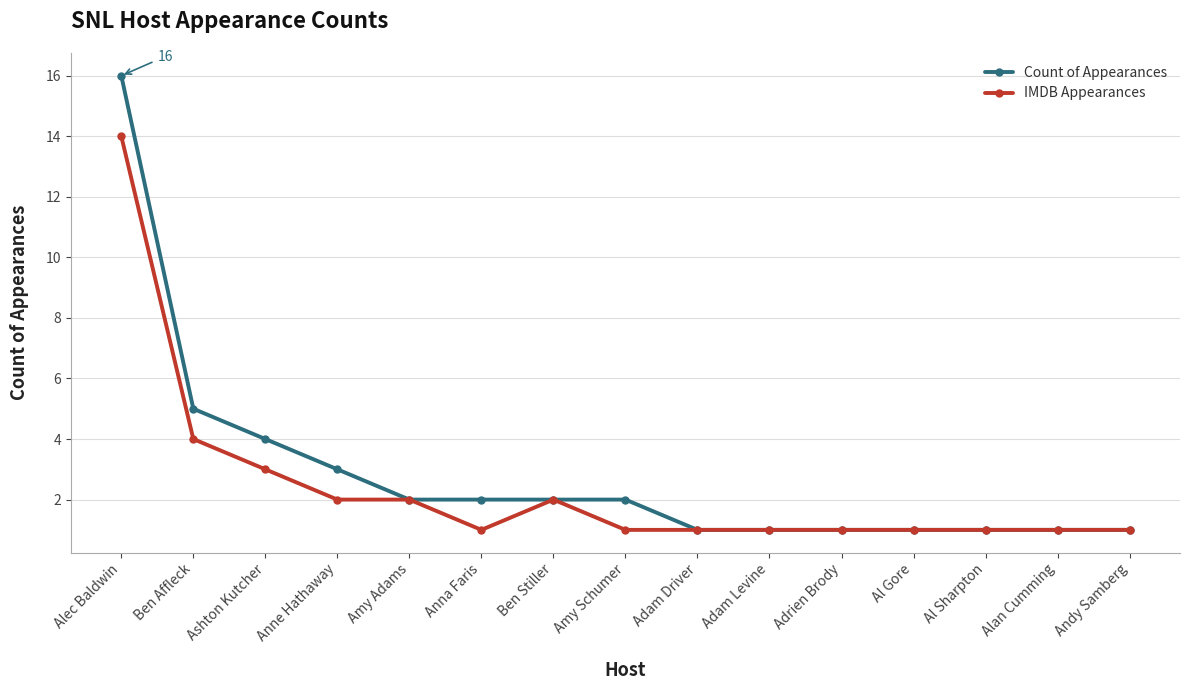

Does the chart have visible grid lines?

Yes